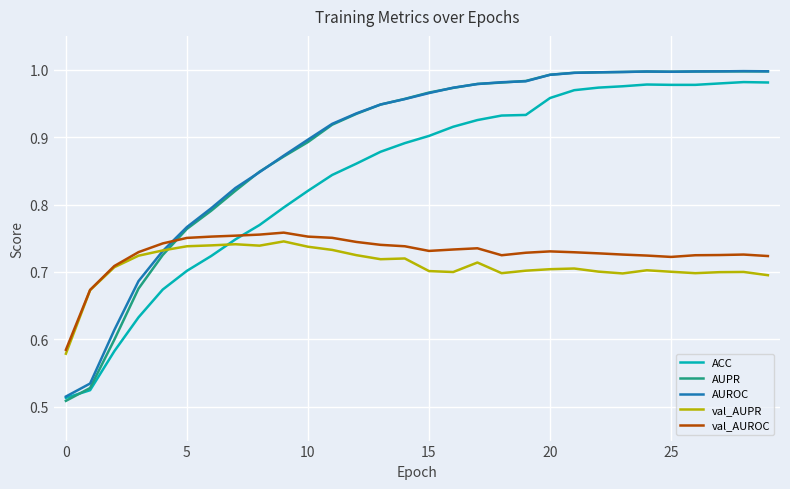

After their last crossing, which series has the higher values: val_AUROC or AUROC?

AUROC